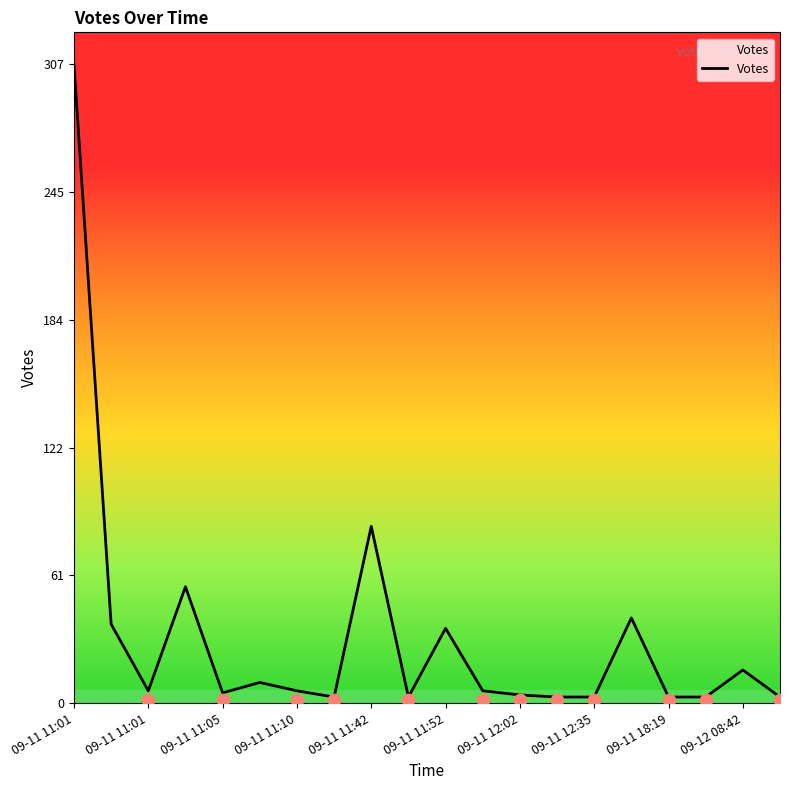

Between 11 and 09-11 11:52, which is larger?

09-11 11:52